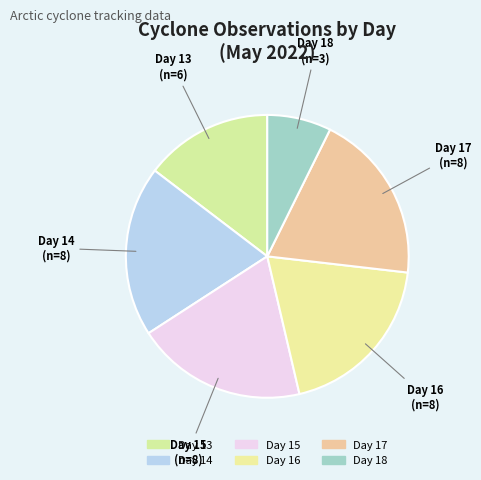

Count the number of slices in the pie.

6